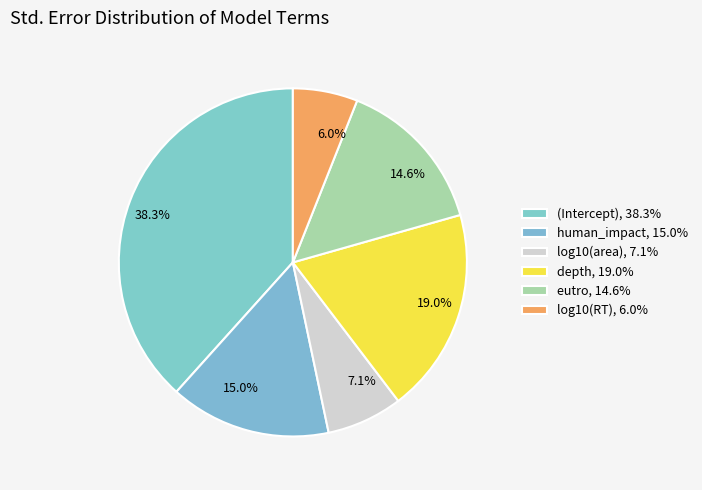

How many slices are in this pie chart?

6